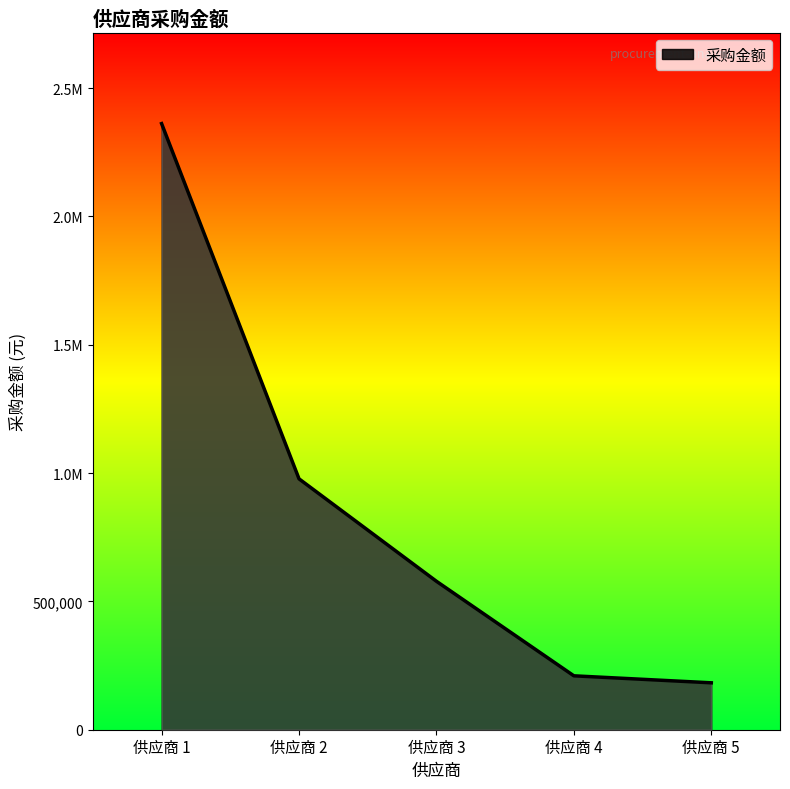

Is this an area chart (filled region under the line)?

Yes